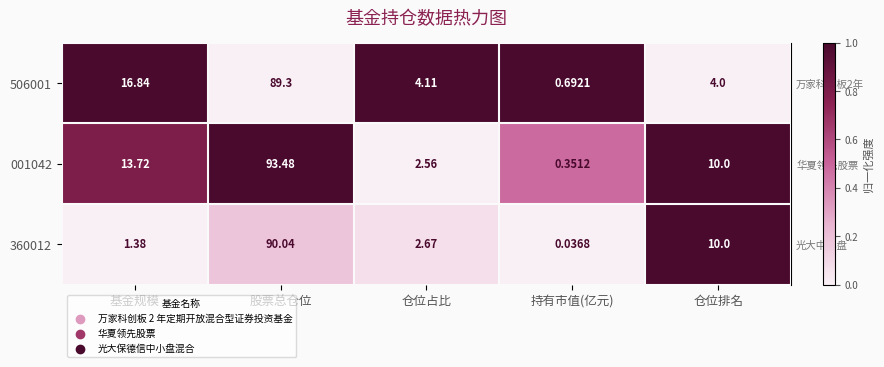

At which category is the sum across all series the highest?

股票总仓位